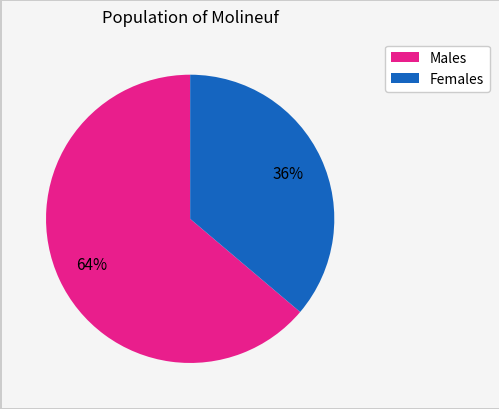

To the nearest percent, what is the difference between the largest and smallest slice percentages?

28%